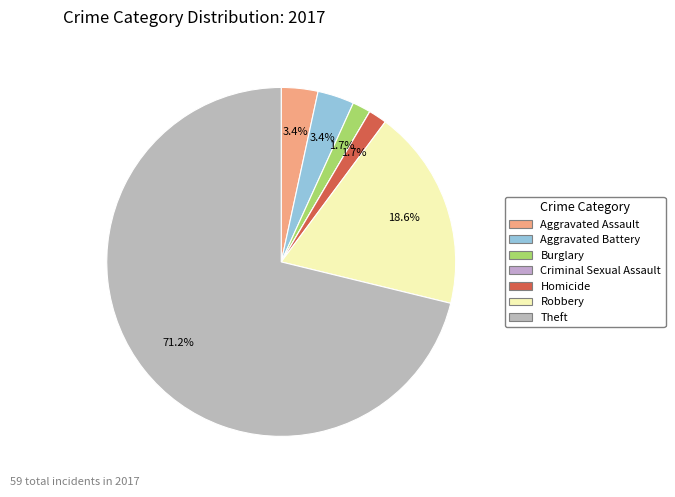

The Burglary slice represents 2% of the pie. True or false?

True